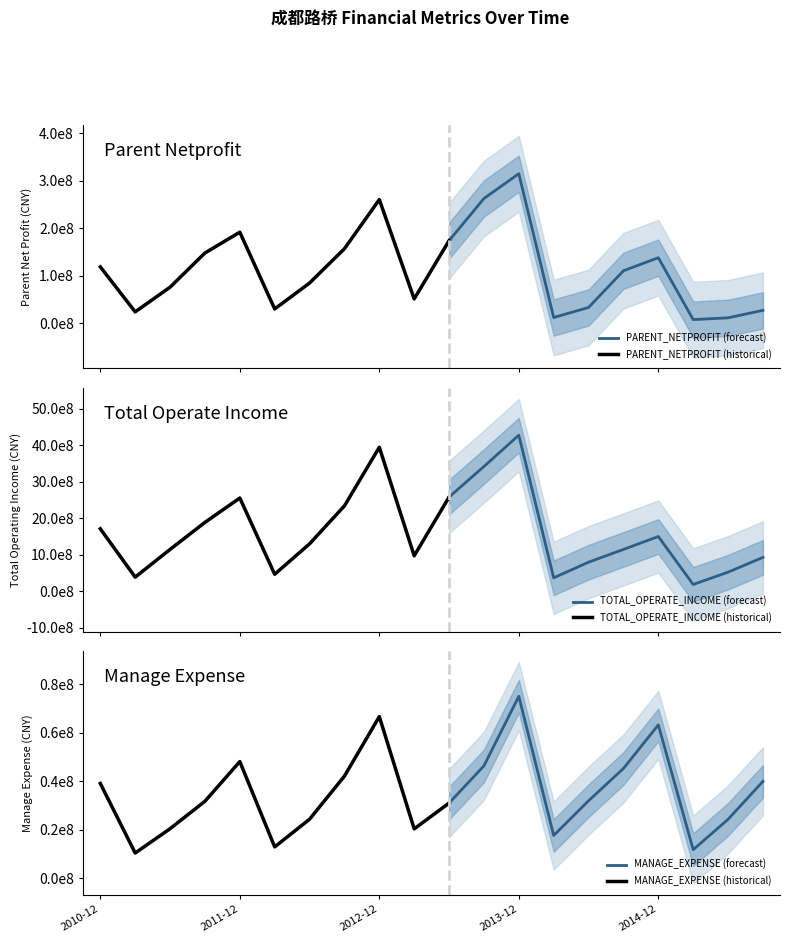

What is the label of the 1st point from the left?

2010-12-31